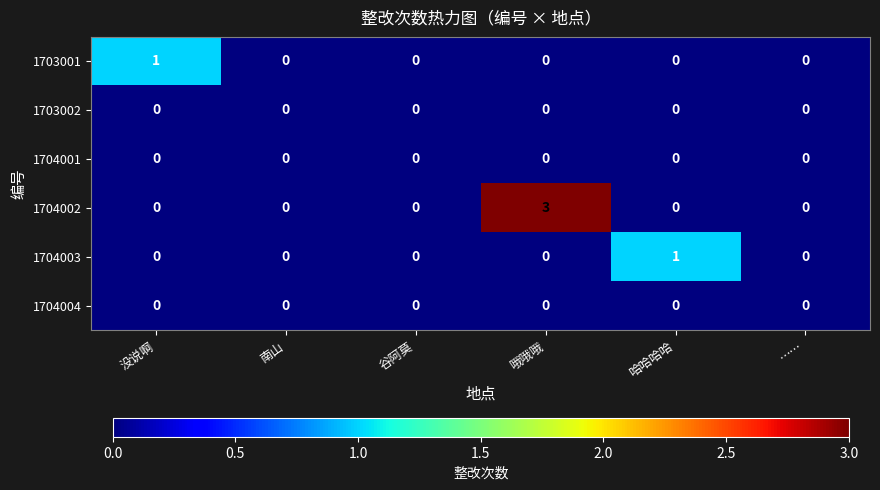

True or false: 1704002 has a value of 0 at 南山.

True